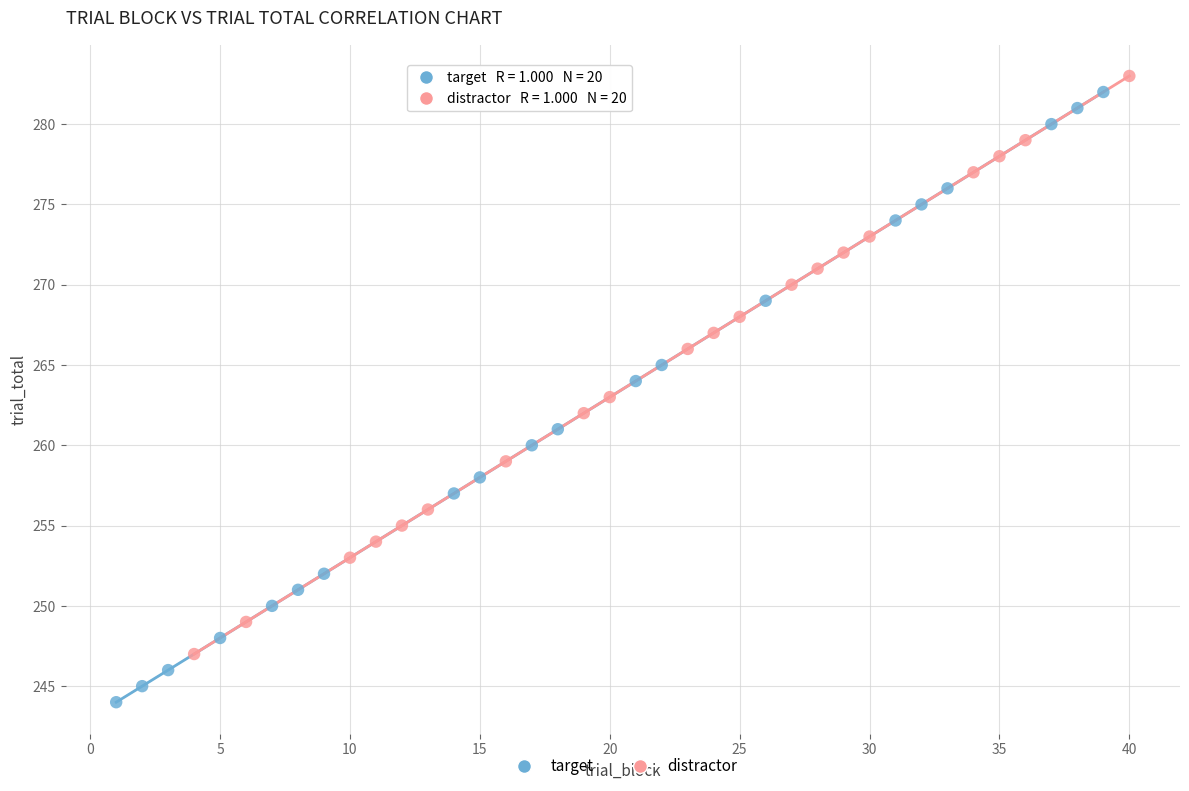

Which series contains the lowest Y value?

target